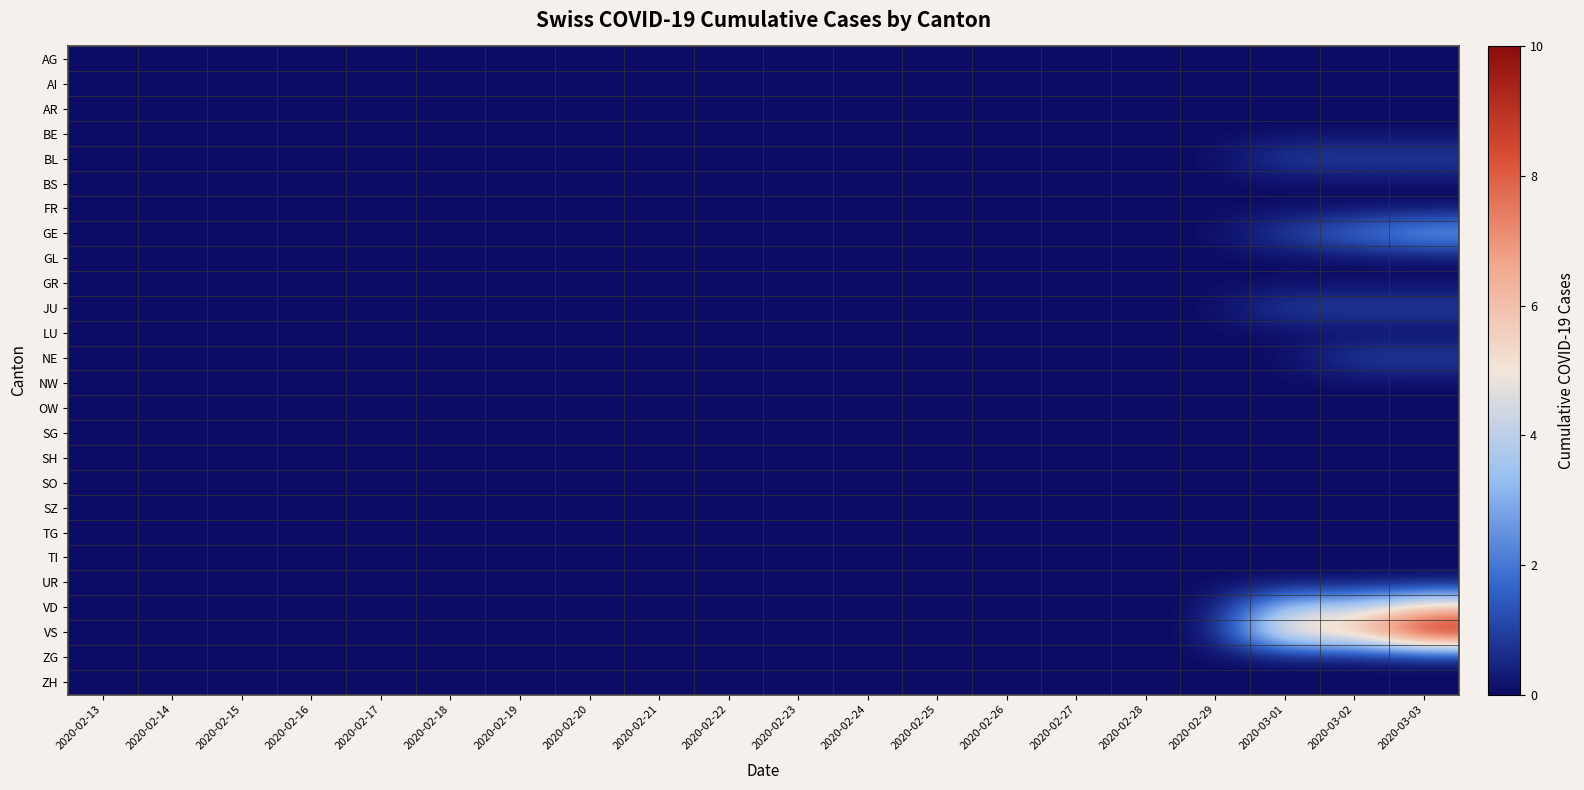

Reading left to right, extract all data points from this chart.

AG: 2020-02-13=0	2020-02-14=0	2020-02-15=0	2020-02-16=0	2020-02-17=0	2020-02-18=0	2020-02-19=0	2020-02-20=0	2020-02-21=0	2020-02-22=0	2020-02-23=0	2020-02-24=0	2020-02-25=0	2020-02-26=0	2020-02-27=0	2020-02-28=0	2020-02-29=0	2020-03-01=0	2020-03-02=0	2020-03-03=0
AI: 2020-02-13=0	2020-02-14=0	2020-02-15=0	2020-02-16=0	2020-02-17=0	2020-02-18=0	2020-02-19=0	2020-02-20=0	2020-02-21=0	2020-02-22=0	2020-02-23=0	2020-02-24=0	2020-02-25=0	2020-02-26=0	2020-02-27=0	2020-02-28=0	2020-02-29=0	2020-03-01=0	2020-03-02=0	2020-03-03=0
AR: 2020-02-13=0	2020-02-14=0	2020-02-15=0	2020-02-16=0	2020-02-17=0	2020-02-18=0	2020-02-19=0	2020-02-20=0	2020-02-21=0	2020-02-22=0	2020-02-23=0	2020-02-24=0	2020-02-25=0	2020-02-26=0	2020-02-27=0	2020-02-28=0	2020-02-29=0	2020-03-01=0	2020-03-02=0	2020-03-03=0
BE: 2020-02-13=0	2020-02-14=0	2020-02-15=0	2020-02-16=0	2020-02-17=0	2020-02-18=0	2020-02-19=0	2020-02-20=0	2020-02-21=0	2020-02-22=0	2020-02-23=0	2020-02-24=0	2020-02-25=0	2020-02-26=0	2020-02-27=0	2020-02-28=0	2020-02-29=0	2020-03-01=0	2020-03-02=0	2020-03-03=0
BL: 2020-02-13=0	2020-02-14=0	2020-02-15=0	2020-02-16=0	2020-02-17=0	2020-02-18=0	2020-02-19=0	2020-02-20=0	2020-02-21=0	2020-02-22=0	2020-02-23=0	2020-02-24=0	2020-02-25=0	2020-02-26=0	2020-02-27=0	2020-02-28=0	2020-02-29=0	2020-03-01=1	2020-03-02=1	2020-03-03=1
BS: 2020-02-13=0	2020-02-14=0	2020-02-15=0	2020-02-16=0	2020-02-17=0	2020-02-18=0	2020-02-19=0	2020-02-20=0	2020-02-21=0	2020-02-22=0	2020-02-23=0	2020-02-24=0	2020-02-25=0	2020-02-26=0	2020-02-27=0	2020-02-28=0	2020-02-29=0	2020-03-01=0	2020-03-02=0	2020-03-03=0
FR: 2020-02-13=0	2020-02-14=0	2020-02-15=0	2020-02-16=0	2020-02-17=0	2020-02-18=0	2020-02-19=0	2020-02-20=0	2020-02-21=0	2020-02-22=0	2020-02-23=0	2020-02-24=0	2020-02-25=0	2020-02-26=0	2020-02-27=0	2020-02-28=0	2020-02-29=0	2020-03-01=0	2020-03-02=0	2020-03-03=0
GE: 2020-02-13=0	2020-02-14=0	2020-02-15=0	2020-02-16=0	2020-02-17=0	2020-02-18=0	2020-02-19=0	2020-02-20=0	2020-02-21=0	2020-02-22=0	2020-02-23=0	2020-02-24=0	2020-02-25=0	2020-02-26=0	2020-02-27=0	2020-02-28=0	2020-02-29=0	2020-03-01=1	2020-03-02=2	2020-03-03=3
GL: 2020-02-13=0	2020-02-14=0	2020-02-15=0	2020-02-16=0	2020-02-17=0	2020-02-18=0	2020-02-19=0	2020-02-20=0	2020-02-21=0	2020-02-22=0	2020-02-23=0	2020-02-24=0	2020-02-25=0	2020-02-26=0	2020-02-27=0	2020-02-28=0	2020-02-29=0	2020-03-01=0	2020-03-02=0	2020-03-03=0
GR: 2020-02-13=0	2020-02-14=0	2020-02-15=0	2020-02-16=0	2020-02-17=0	2020-02-18=0	2020-02-19=0	2020-02-20=0	2020-02-21=0	2020-02-22=0	2020-02-23=0	2020-02-24=0	2020-02-25=0	2020-02-26=0	2020-02-27=0	2020-02-28=0	2020-02-29=0	2020-03-01=0	2020-03-02=0	2020-03-03=0
JU: 2020-02-13=0	2020-02-14=0	2020-02-15=0	2020-02-16=0	2020-02-17=0	2020-02-18=0	2020-02-19=0	2020-02-20=0	2020-02-21=0	2020-02-22=0	2020-02-23=0	2020-02-24=0	2020-02-25=0	2020-02-26=0	2020-02-27=0	2020-02-28=0	2020-02-29=0	2020-03-01=1	2020-03-02=1	2020-03-03=1
LU: 2020-02-13=0	2020-02-14=0	2020-02-15=0	2020-02-16=0	2020-02-17=0	2020-02-18=0	2020-02-19=0	2020-02-20=0	2020-02-21=0	2020-02-22=0	2020-02-23=0	2020-02-24=0	2020-02-25=0	2020-02-26=0	2020-02-27=0	2020-02-28=0	2020-02-29=0	2020-03-01=0	2020-03-02=0	2020-03-03=0
NE: 2020-02-13=0	2020-02-14=0	2020-02-15=0	2020-02-16=0	2020-02-17=0	2020-02-18=0	2020-02-19=0	2020-02-20=0	2020-02-21=0	2020-02-22=0	2020-02-23=0	2020-02-24=0	2020-02-25=0	2020-02-26=0	2020-02-27=0	2020-02-28=0	2020-02-29=0	2020-03-01=0	2020-03-02=1	2020-03-03=1
NW: 2020-02-13=0	2020-02-14=0	2020-02-15=0	2020-02-16=0	2020-02-17=0	2020-02-18=0	2020-02-19=0	2020-02-20=0	2020-02-21=0	2020-02-22=0	2020-02-23=0	2020-02-24=0	2020-02-25=0	2020-02-26=0	2020-02-27=0	2020-02-28=0	2020-02-29=0	2020-03-01=0	2020-03-02=0	2020-03-03=0
OW: 2020-02-13=0	2020-02-14=0	2020-02-15=0	2020-02-16=0	2020-02-17=0	2020-02-18=0	2020-02-19=0	2020-02-20=0	2020-02-21=0	2020-02-22=0	2020-02-23=0	2020-02-24=0	2020-02-25=0	2020-02-26=0	2020-02-27=0	2020-02-28=0	2020-02-29=0	2020-03-01=0	2020-03-02=0	2020-03-03=0
SG: 2020-02-13=0	2020-02-14=0	2020-02-15=0	2020-02-16=0	2020-02-17=0	2020-02-18=0	2020-02-19=0	2020-02-20=0	2020-02-21=0	2020-02-22=0	2020-02-23=0	2020-02-24=0	2020-02-25=0	2020-02-26=0	2020-02-27=0	2020-02-28=0	2020-02-29=0	2020-03-01=0	2020-03-02=0	2020-03-03=0
SH: 2020-02-13=0	2020-02-14=0	2020-02-15=0	2020-02-16=0	2020-02-17=0	2020-02-18=0	2020-02-19=0	2020-02-20=0	2020-02-21=0	2020-02-22=0	2020-02-23=0	2020-02-24=0	2020-02-25=0	2020-02-26=0	2020-02-27=0	2020-02-28=0	2020-02-29=0	2020-03-01=0	2020-03-02=0	2020-03-03=0
SO: 2020-02-13=0	2020-02-14=0	2020-02-15=0	2020-02-16=0	2020-02-17=0	2020-02-18=0	2020-02-19=0	2020-02-20=0	2020-02-21=0	2020-02-22=0	2020-02-23=0	2020-02-24=0	2020-02-25=0	2020-02-26=0	2020-02-27=0	2020-02-28=0	2020-02-29=0	2020-03-01=0	2020-03-02=0	2020-03-03=0
SZ: 2020-02-13=0	2020-02-14=0	2020-02-15=0	2020-02-16=0	2020-02-17=0	2020-02-18=0	2020-02-19=0	2020-02-20=0	2020-02-21=0	2020-02-22=0	2020-02-23=0	2020-02-24=0	2020-02-25=0	2020-02-26=0	2020-02-27=0	2020-02-28=0	2020-02-29=0	2020-03-01=0	2020-03-02=0	2020-03-03=0
TG: 2020-02-13=0	2020-02-14=0	2020-02-15=0	2020-02-16=0	2020-02-17=0	2020-02-18=0	2020-02-19=0	2020-02-20=0	2020-02-21=0	2020-02-22=0	2020-02-23=0	2020-02-24=0	2020-02-25=0	2020-02-26=0	2020-02-27=0	2020-02-28=0	2020-02-29=0	2020-03-01=0	2020-03-02=0	2020-03-03=0
TI: 2020-02-13=0	2020-02-14=0	2020-02-15=0	2020-02-16=0	2020-02-17=0	2020-02-18=0	2020-02-19=0	2020-02-20=0	2020-02-21=0	2020-02-22=0	2020-02-23=0	2020-02-24=0	2020-02-25=0	2020-02-26=0	2020-02-27=0	2020-02-28=0	2020-02-29=0	2020-03-01=0	2020-03-02=0	2020-03-03=0
UR: 2020-02-13=0	2020-02-14=0	2020-02-15=0	2020-02-16=0	2020-02-17=0	2020-02-18=0	2020-02-19=0	2020-02-20=0	2020-02-21=0	2020-02-22=0	2020-02-23=0	2020-02-24=0	2020-02-25=0	2020-02-26=0	2020-02-27=0	2020-02-28=0	2020-02-29=0	2020-03-01=0	2020-03-02=0	2020-03-03=0
VD: 2020-02-13=0	2020-02-14=0	2020-02-15=0	2020-02-16=0	2020-02-17=0	2020-02-18=0	2020-02-19=0	2020-02-20=0	2020-02-21=0	2020-02-22=0	2020-02-23=0	2020-02-24=0	2020-02-25=0	2020-02-26=0	2020-02-27=0	2020-02-28=0	2020-02-29=0	2020-03-01=4	2020-03-02=4	2020-03-03=6
VS: 2020-02-13=0	2020-02-14=0	2020-02-15=0	2020-02-16=0	2020-02-17=0	2020-02-18=0	2020-02-19=0	2020-02-20=0	2020-02-21=0	2020-02-22=0	2020-02-23=0	2020-02-24=0	2020-02-25=0	2020-02-26=0	2020-02-27=0	2020-02-28=0	2020-02-29=0	2020-03-01=6	2020-03-02=6	2020-03-03=10
ZG: 2020-02-13=0	2020-02-14=0	2020-02-15=0	2020-02-16=0	2020-02-17=0	2020-02-18=0	2020-02-19=0	2020-02-20=0	2020-02-21=0	2020-02-22=0	2020-02-23=0	2020-02-24=0	2020-02-25=0	2020-02-26=0	2020-02-27=0	2020-02-28=0	2020-02-29=0	2020-03-01=0	2020-03-02=0	2020-03-03=0
ZH: 2020-02-13=0	2020-02-14=0	2020-02-15=0	2020-02-16=0	2020-02-17=0	2020-02-18=0	2020-02-19=0	2020-02-20=0	2020-02-21=0	2020-02-22=0	2020-02-23=0	2020-02-24=0	2020-02-25=0	2020-02-26=0	2020-02-27=0	2020-02-28=0	2020-02-29=0	2020-03-01=0	2020-03-02=0	2020-03-03=0